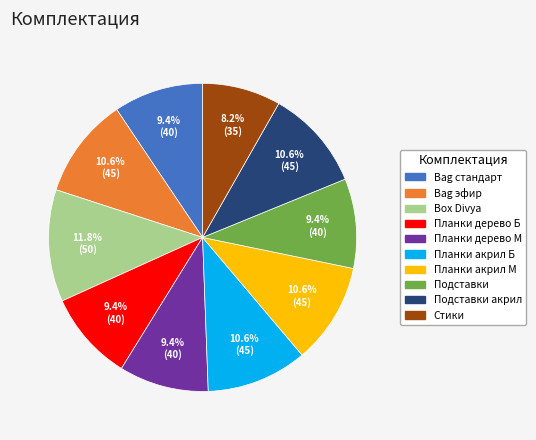

Count the number of slices in the pie.

10